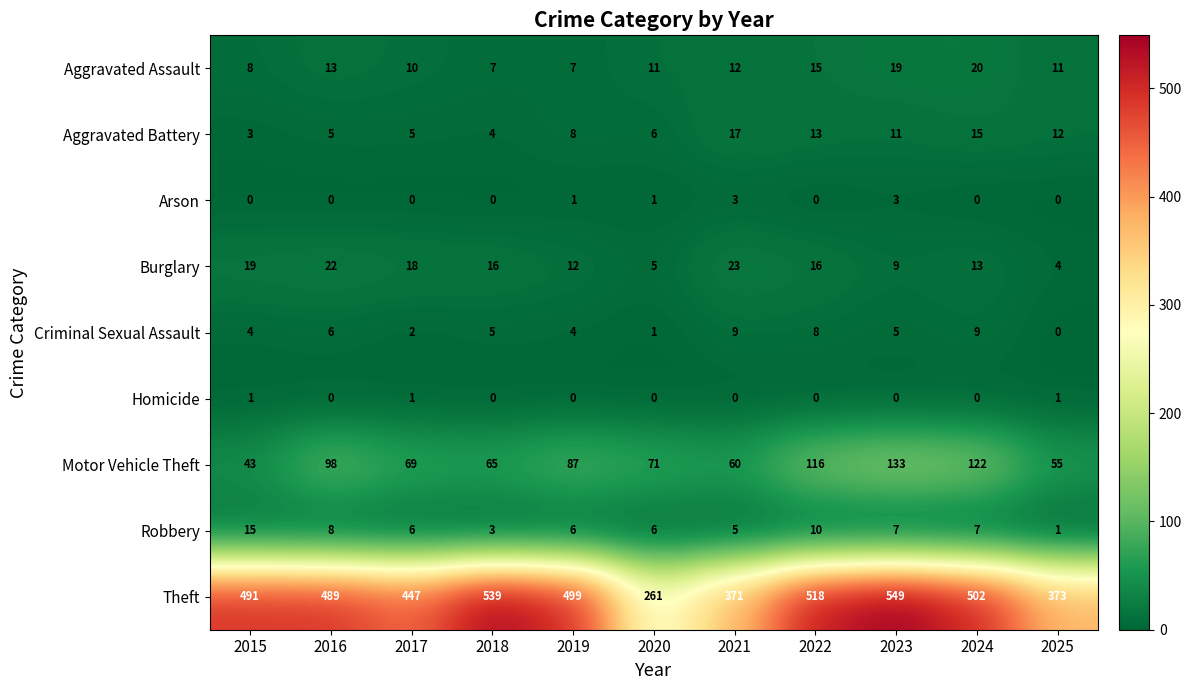

At which category does the chart reach its minimum across all series?

2015